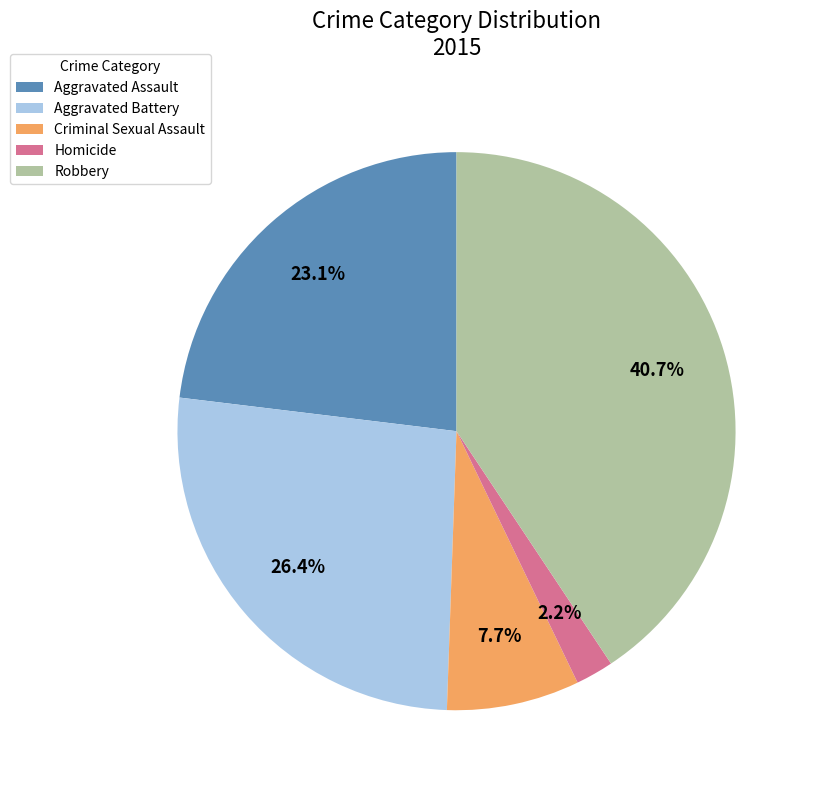

Which slice is the smallest?

Homicide